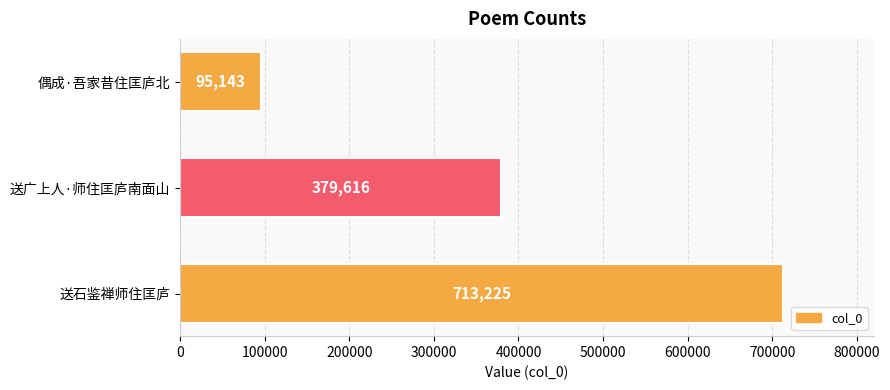

How many values are below 379616?

1